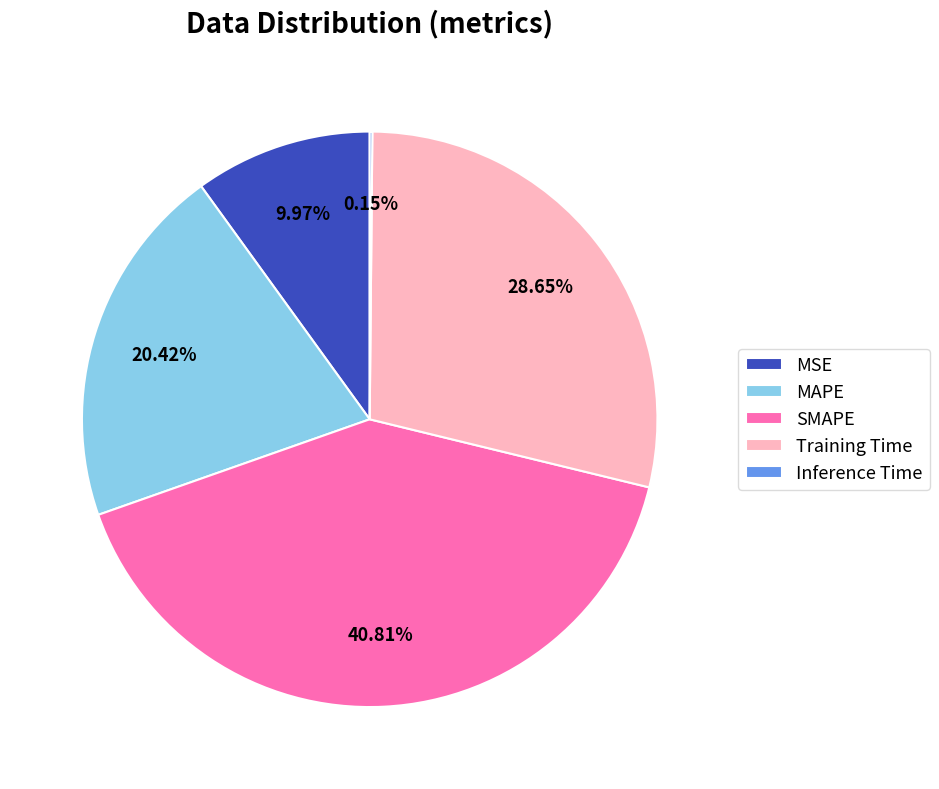

To the nearest percent, what is the average slice percentage?

20%